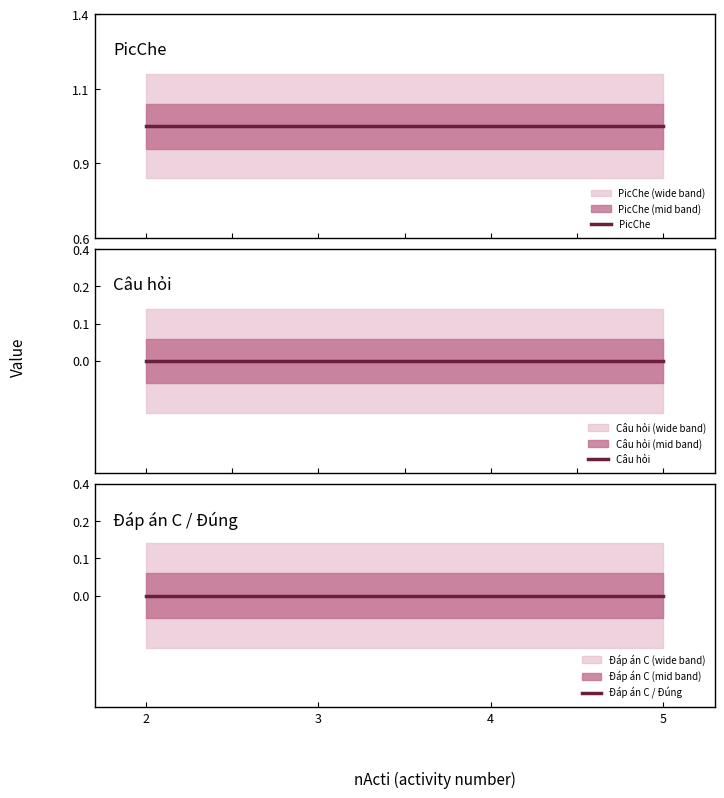

The Đáp án C / Đúng series shows 0 at 3. True or false?

True